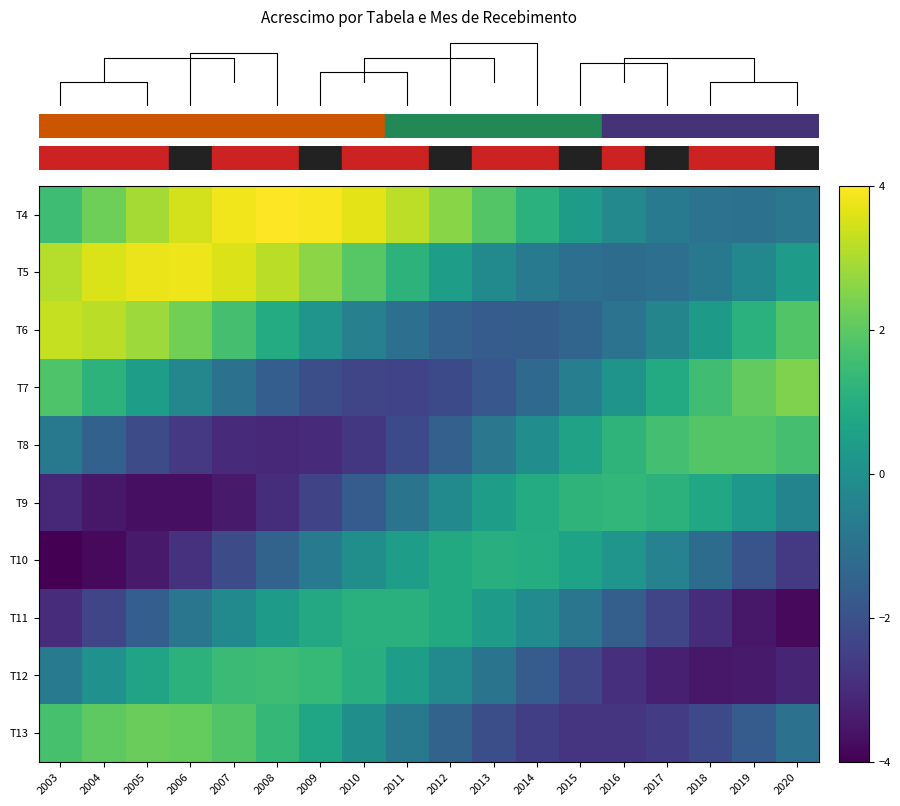

Reading left to right, list all the values displayed in this chart.

T4: 2003=1.5	2004=2.2	2005=2.9	2006=3.5	2007=3.8	2008=4.0	2009=3.9	2010=3.7	2011=3.2	2012=2.6	2013=1.9	2014=1.1	2015=0.4	2016=-0.2	2017=-0.7	2018=-0.9	2019=-1.0	2020=-0.8
T5: 2003=3.1	2004=3.5	2005=3.8	2006=3.8	2007=3.6	2008=3.2	2009=2.6	2010=1.9	2011=1.2	2012=0.4	2013=-0.2	2014=-0.7	2015=-1.1	2016=-1.2	2017=-1.1	2018=-0.8	2019=-0.3	2020=0.4
T6: 2003=3.3	2004=3.2	2005=2.8	2006=2.3	2007=1.6	2008=0.9	2009=0.2	2010=-0.5	2011=-1.1	2012=-1.5	2013=-1.7	2014=-1.6	2015=-1.4	2016=-1.0	2017=-0.4	2018=0.4	2019=1.1	2020=1.8
T7: 2003=1.8	2004=1.2	2005=0.5	2006=-0.3	2007=-1.0	2008=-1.6	2009=-2.1	2010=-2.3	2011=-2.4	2012=-2.2	2013=-1.8	2014=-1.3	2015=-0.6	2016=0.1	2017=0.9	2018=1.6	2019=2.1	2020=2.5
T8: 2003=-0.8	2004=-1.5	2005=-2.2	2006=-2.7	2007=-3.0	2008=-3.1	2009=-3.0	2010=-2.7	2011=-2.2	2012=-1.6	2013=-0.8	2014=-0.1	2015=0.6	2016=1.2	2017=1.6	2018=1.8	2019=1.8	2020=1.6
T9: 2003=-3.1	2004=-3.5	2005=-3.7	2006=-3.7	2007=-3.4	2008=-3.0	2009=-2.4	2010=-1.7	2011=-0.9	2012=-0.2	2013=0.4	2014=0.9	2015=1.2	2016=1.3	2017=1.2	2018=0.8	2019=0.3	2020=-0.4
T10: 2003=-4.0	2004=-3.8	2005=-3.4	2006=-2.9	2007=-2.2	2008=-1.4	2009=-0.7	2010=-0.0	2011=0.5	2012=0.9	2013=1.0	2014=0.9	2015=0.7	2016=0.2	2017=-0.5	2018=-1.2	2019=-1.9	2020=-2.6
T11: 2003=-3.0	2004=-2.3	2005=-1.6	2006=-0.9	2007=-0.2	2008=0.4	2009=0.8	2010=1.1	2011=1.1	2012=0.9	2013=0.4	2014=-0.2	2015=-0.8	2016=-1.6	2017=-2.3	2018=-3.0	2019=-3.5	2020=-3.8
T12: 2003=-0.7	2004=0.0	2005=0.7	2006=1.1	2007=1.4	2008=1.5	2009=1.4	2010=1.0	2011=0.5	2012=-0.2	2013=-0.9	2014=-1.7	2015=-2.3	2016=-2.9	2017=-3.3	2018=-3.5	2019=-3.4	2020=-3.2
T13: 2003=1.7	2004=2.0	2005=2.2	2006=2.1	2007=1.8	2008=1.3	2009=0.7	2010=-0.0	2011=-0.8	2012=-1.5	2013=-2.1	2014=-2.5	2015=-2.8	2016=-2.8	2017=-2.6	2018=-2.2	2019=-1.7	2020=-1.0